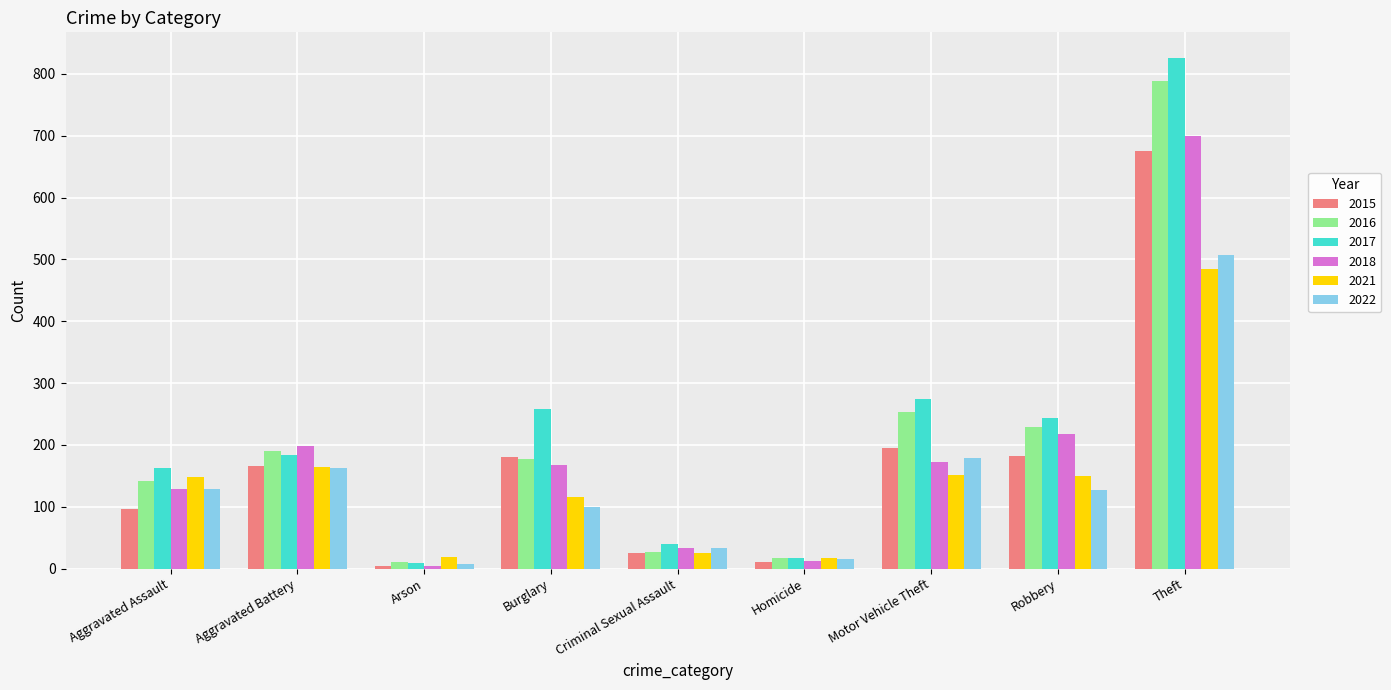

What is the average value of the 2018 series?

181